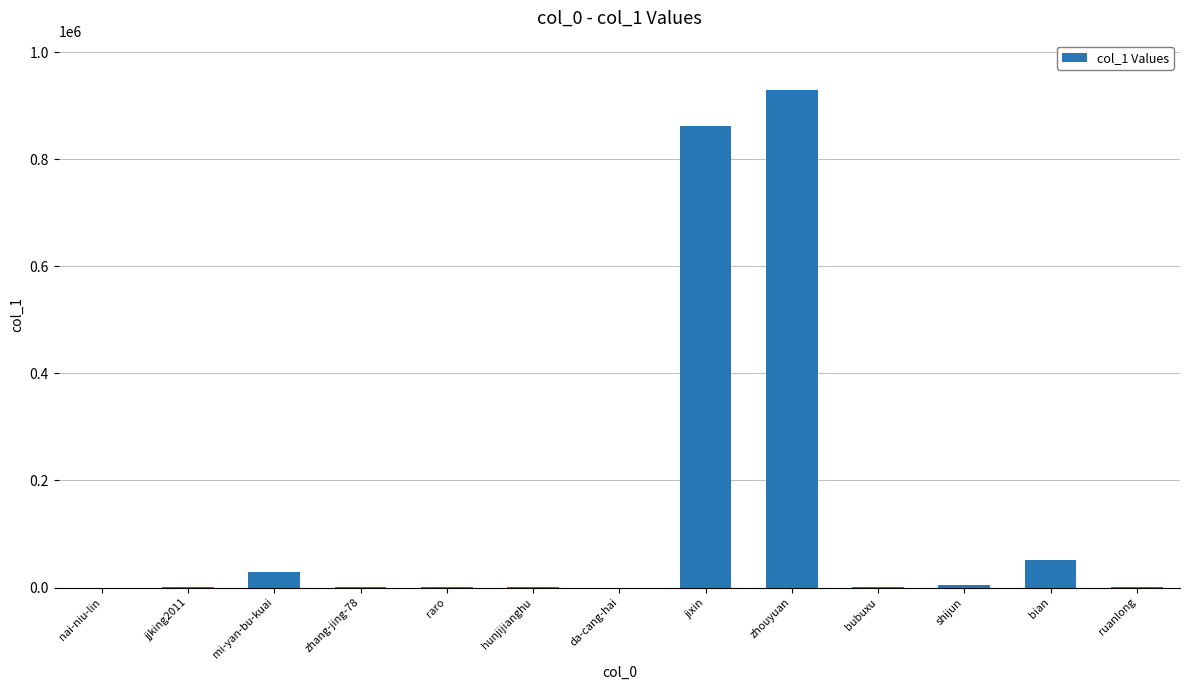

Is it true that the value at jixin is 861101?

True